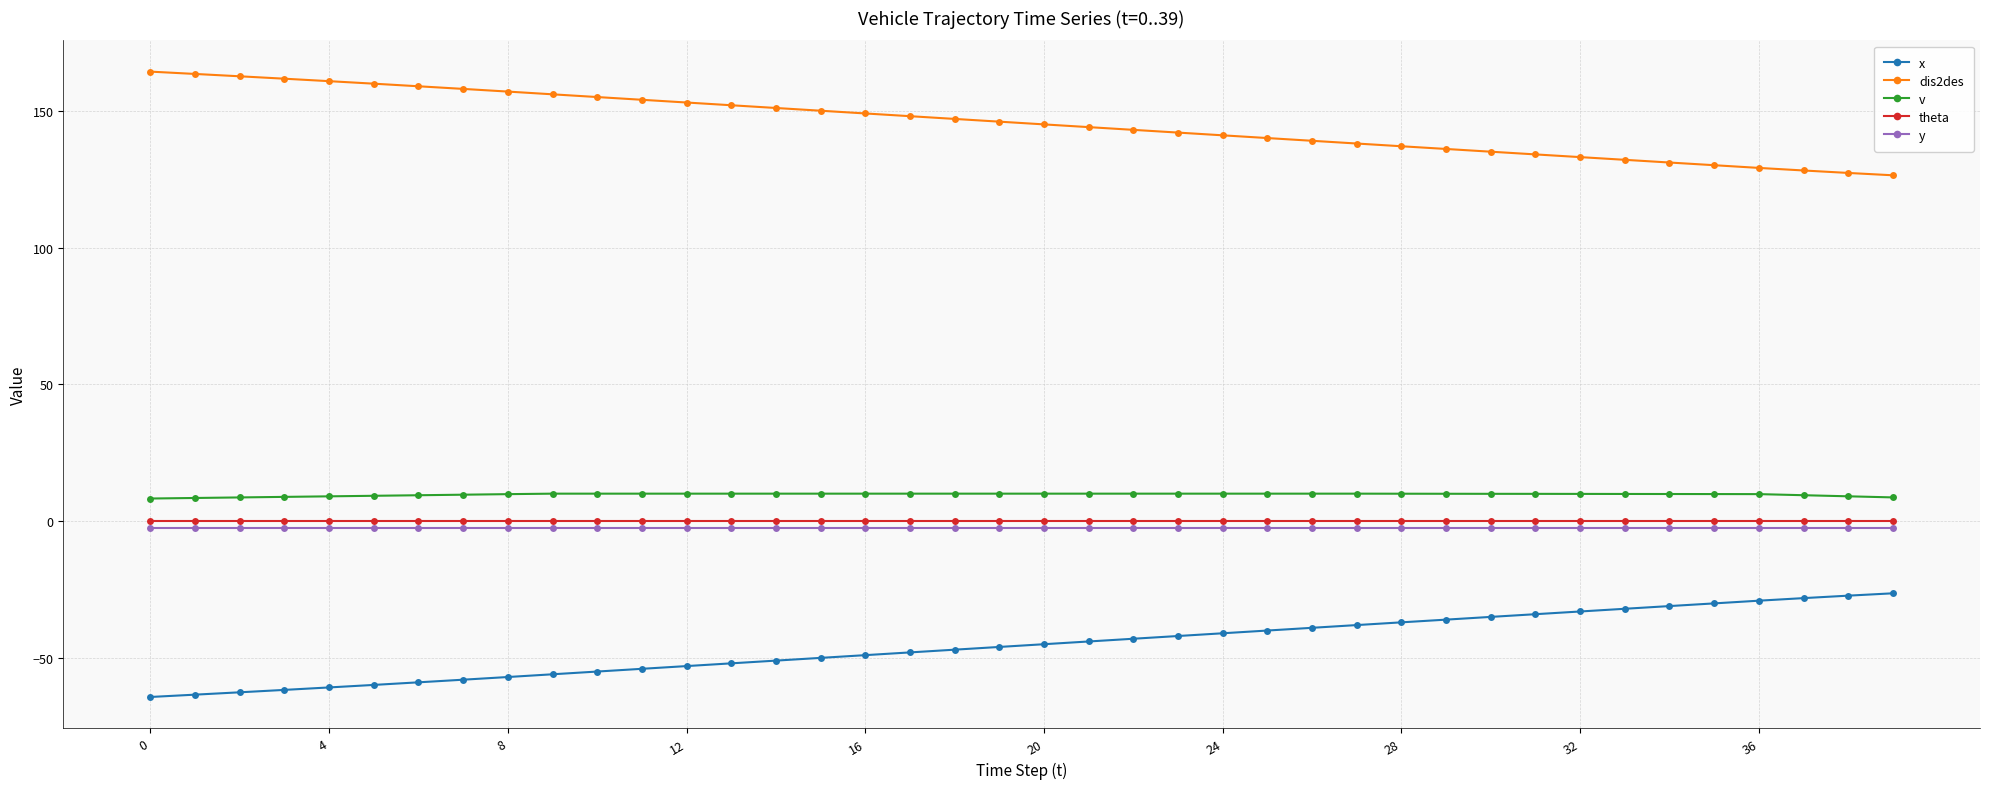

What is the value of the dis2des point at the 16th from the left?

150.1